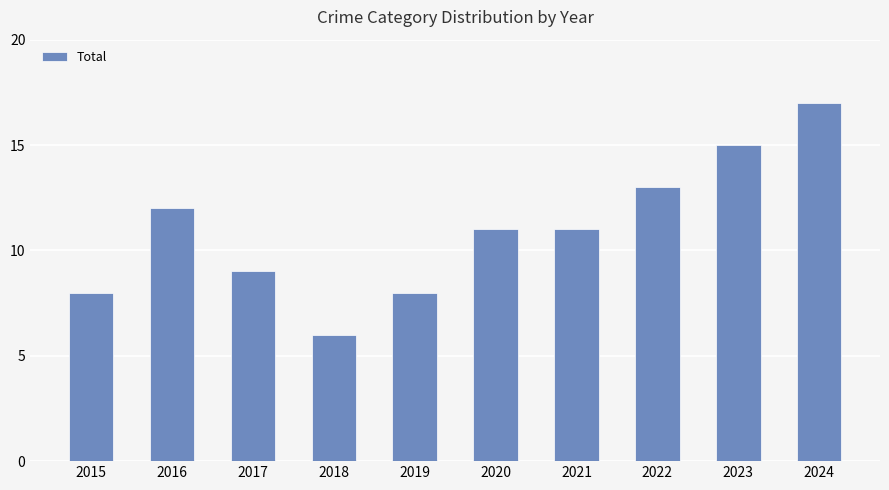

What is the smallest value displayed?

6